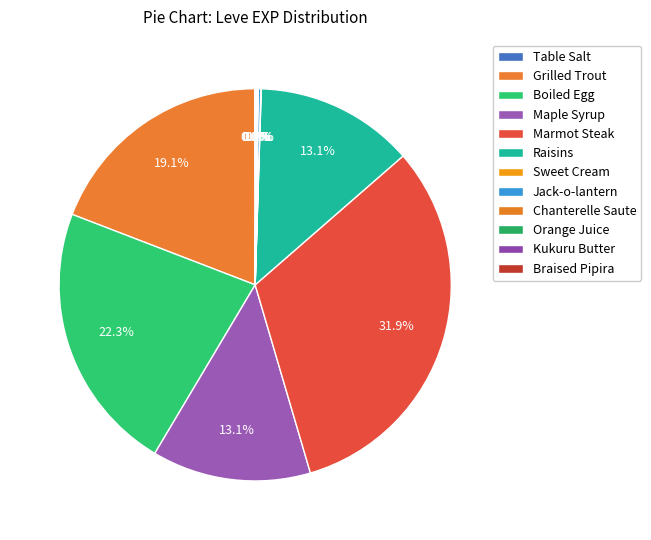

Does any single category account for the majority?

No